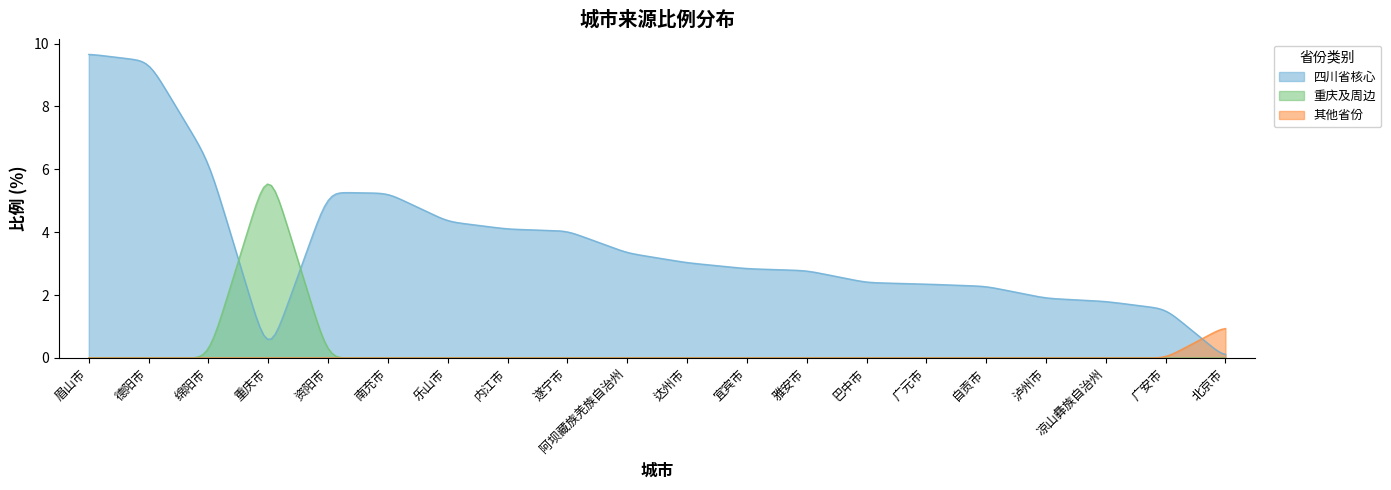

Which series has the widest spread of values?

四川省核心